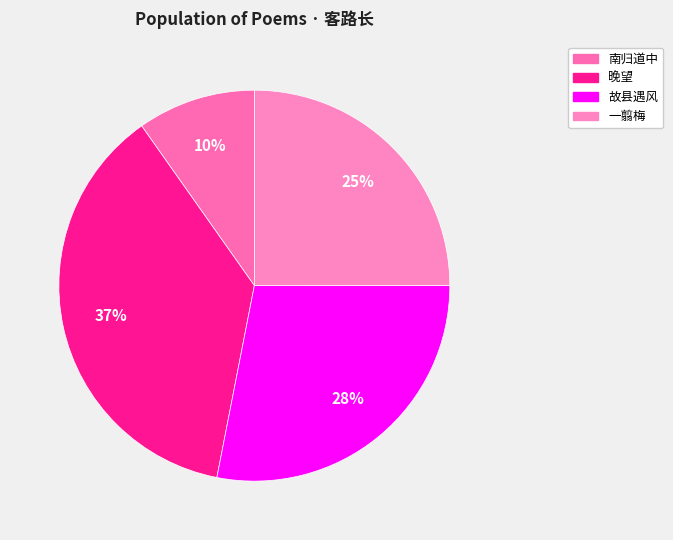

How many slices are in this pie chart?

4